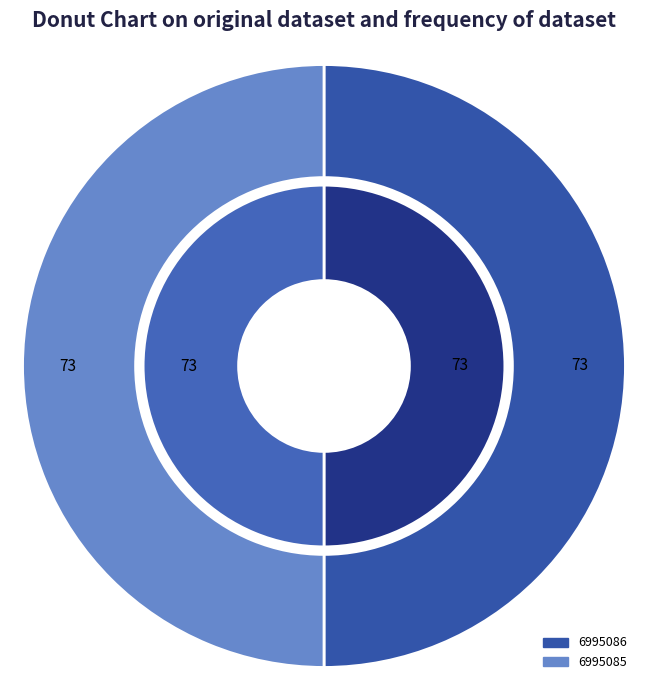

Which category has the biggest portion of the pie?

6995085